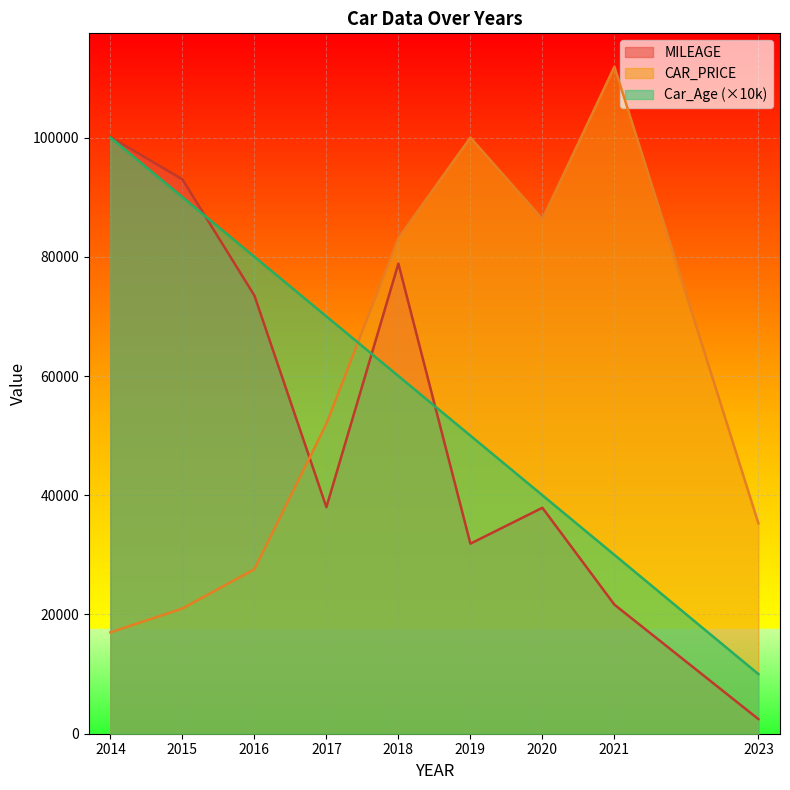

Does the chart display data point markers on the line(s)?

No